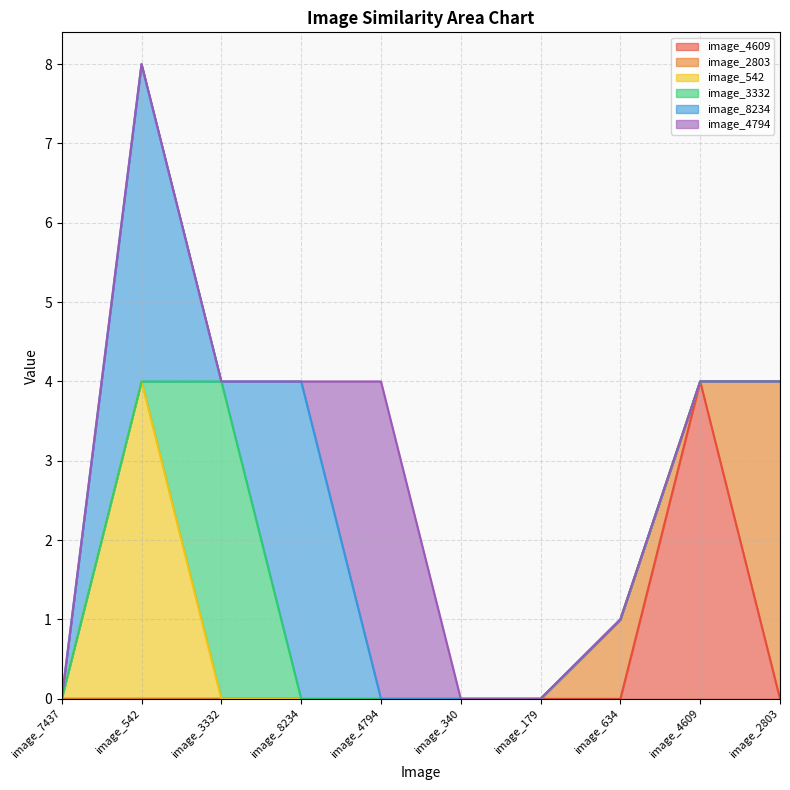

The image_2803 series shows 0 at image_4794. True or false?

True